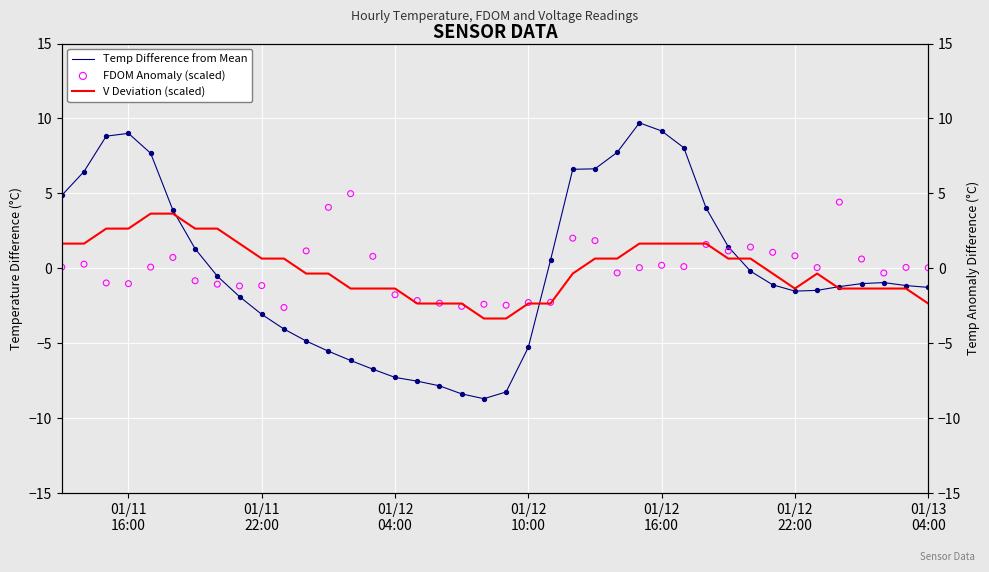

Which series has the largest Y range (max minus min)?

Temp Difference from Mean